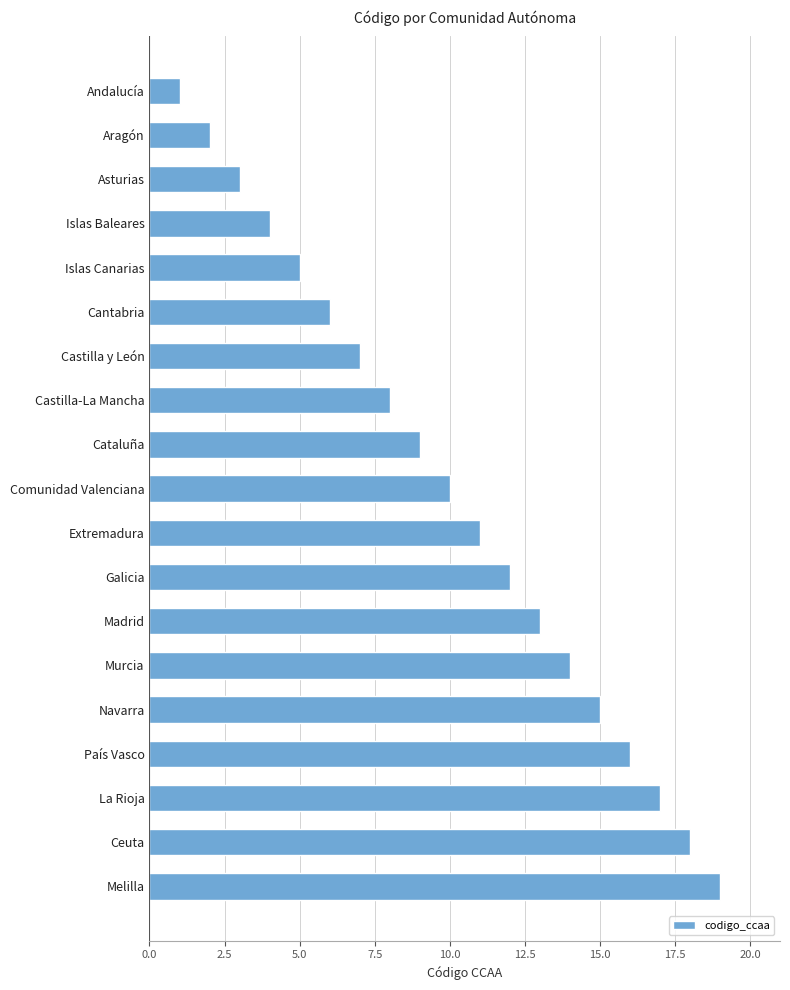

What is the sum of all values?

190